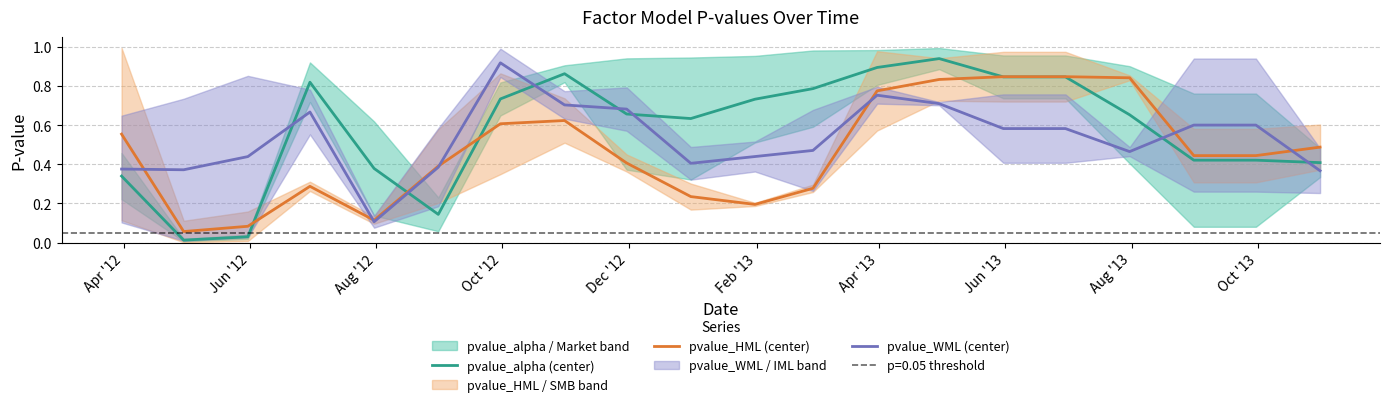

How many intersections are there between pvalue_WML (center) and pvalue_alpha (center)?

7